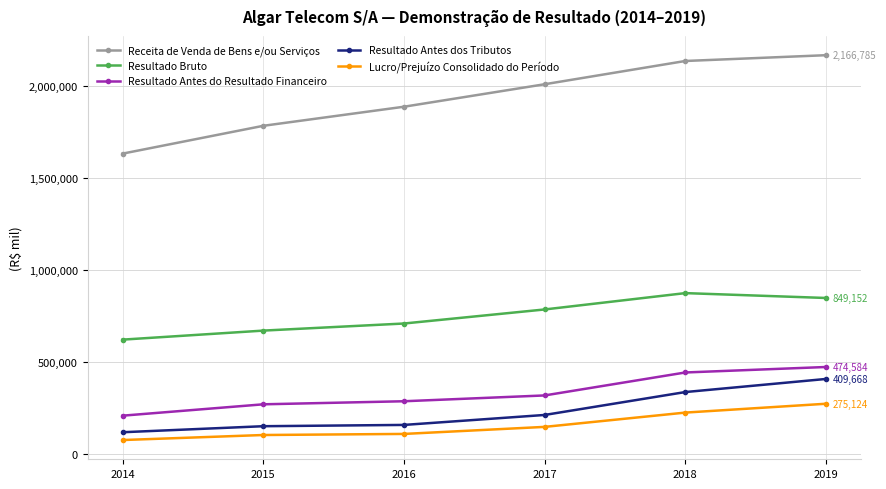

In Resultado Bruto, how many points are higher than both neighbors (excluding endpoints)?

1